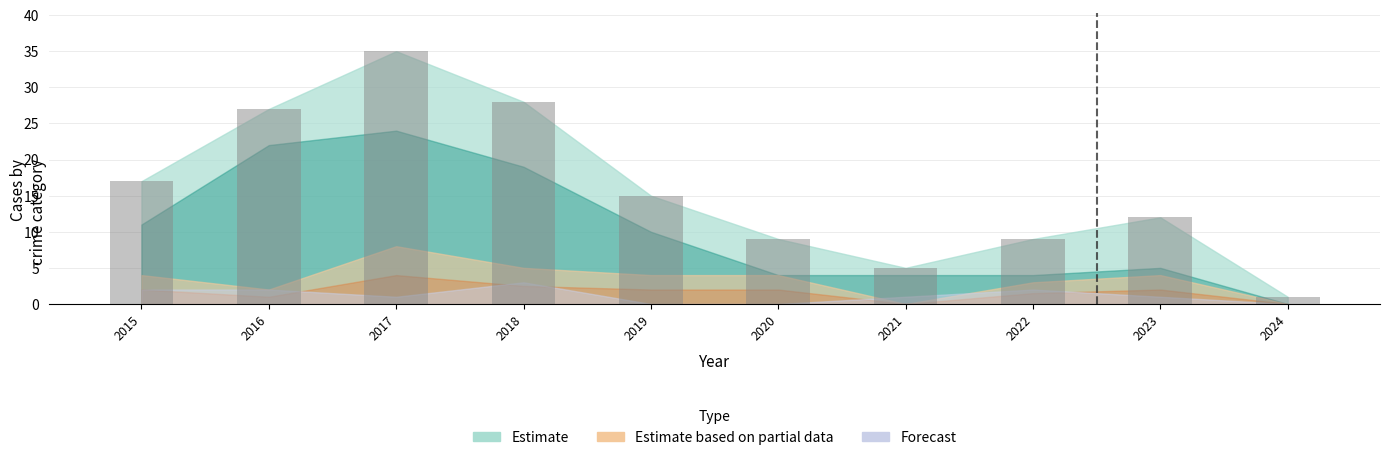

Which has a higher value, 2016 or 2024?

2016